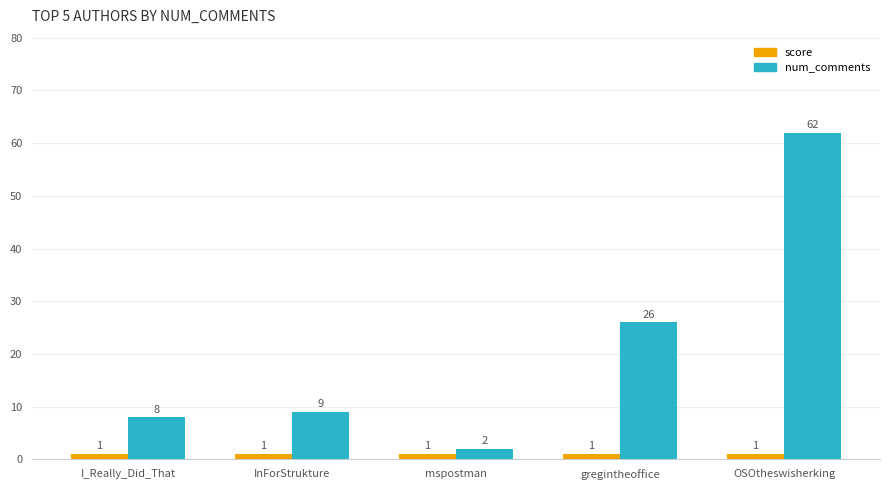

How many groups of bars are there?

5